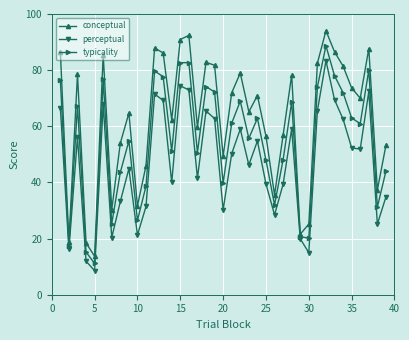

Does the chart have visible grid lines?

Yes